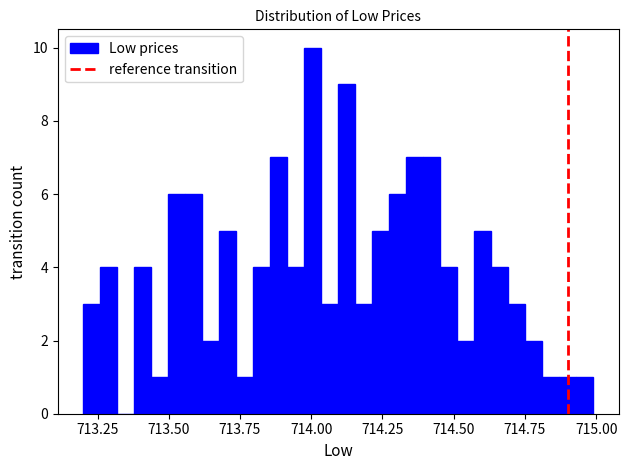

Read against the x-axis, roughly where is the centre of the tallest bar?

714.00